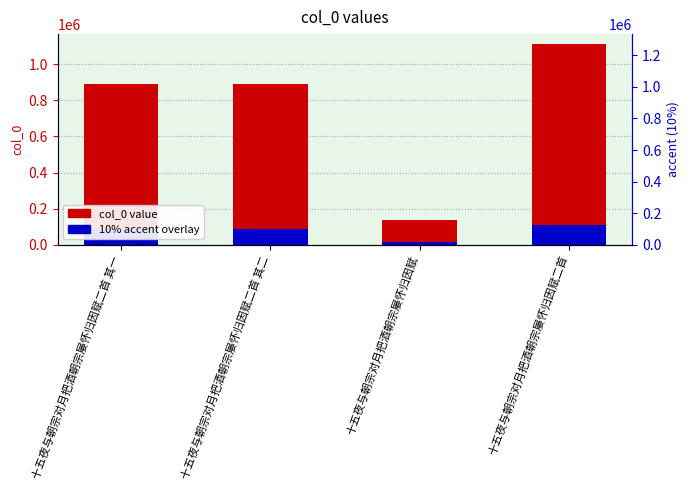

The value of 10% accent overlay at 十五夜与朝宗对月把酒朝宗屡怀归因赋二首 其一 is 88895.8. True or false?

True